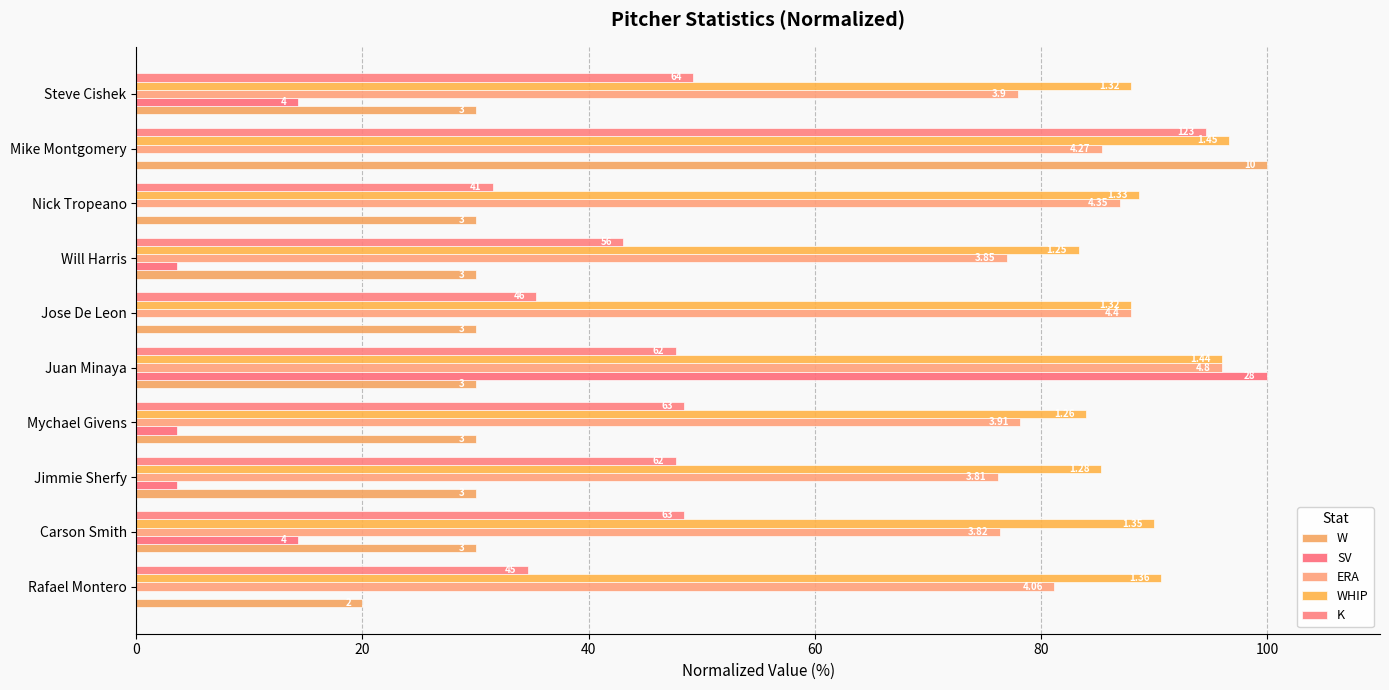

How many groups of bars are there?

10